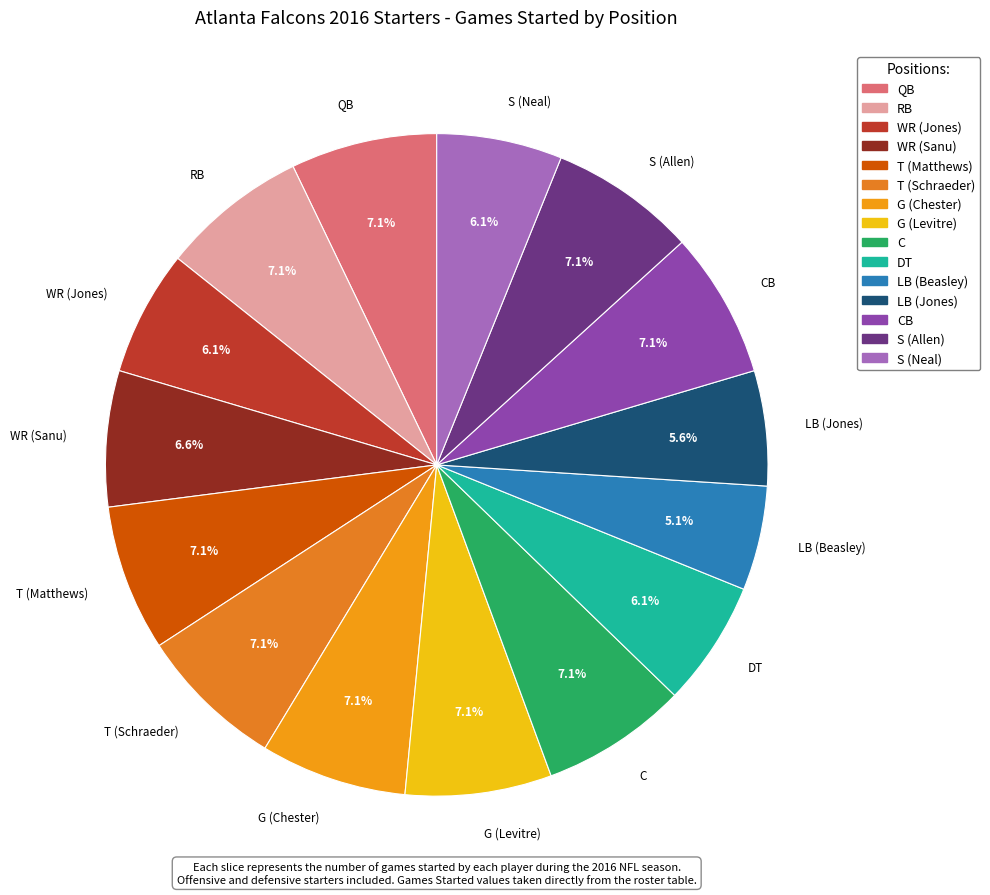

Between DT and C, which is larger?

C